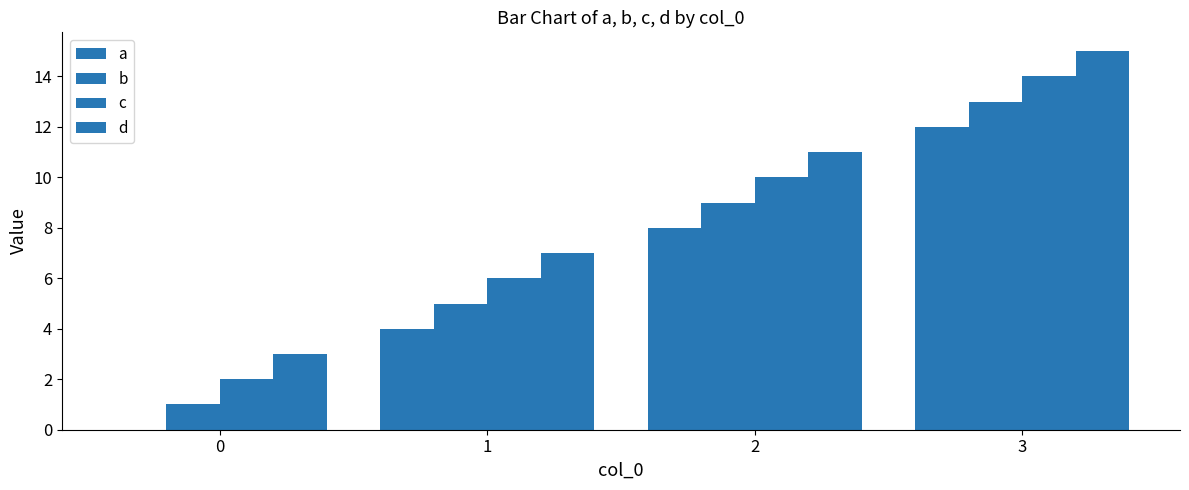

Rank the series by their maximum value, from lowest to highest.

a, b, c, d